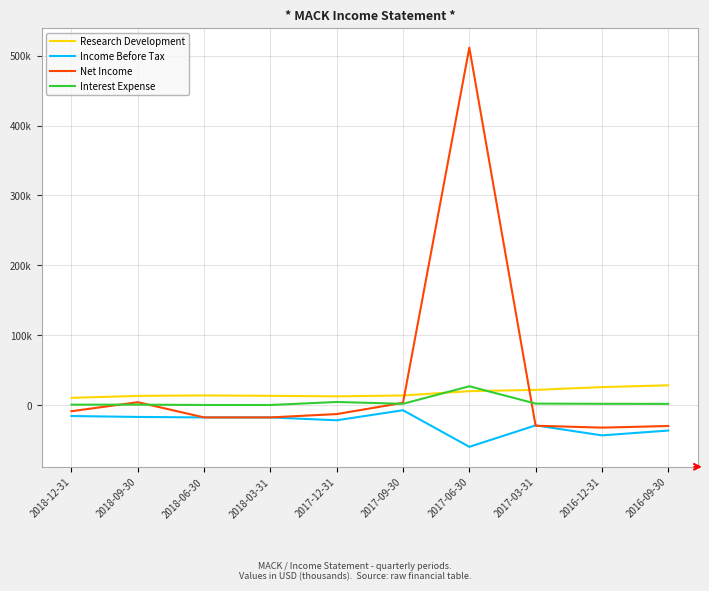

Between 2017-06-30 and 2017-09-30, which is larger?

2017-06-30